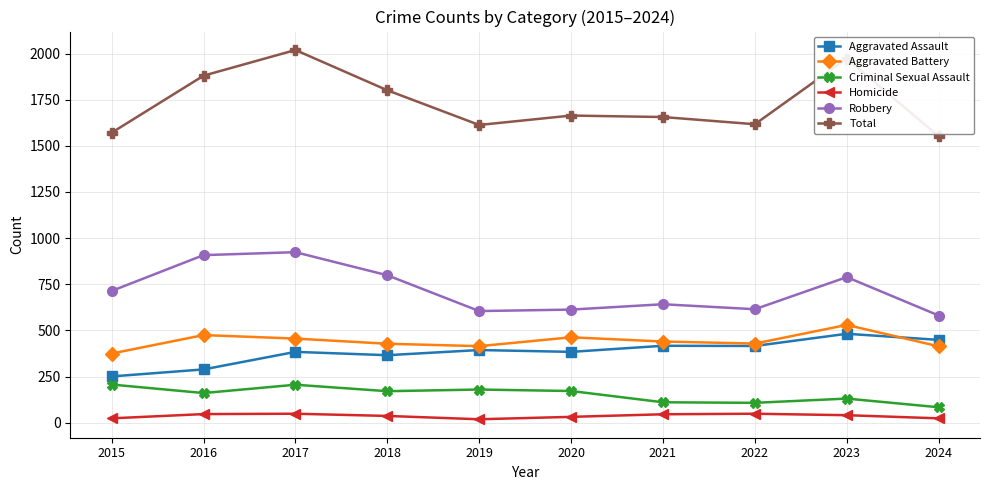

Which series has the largest range (max minus min)?

Total